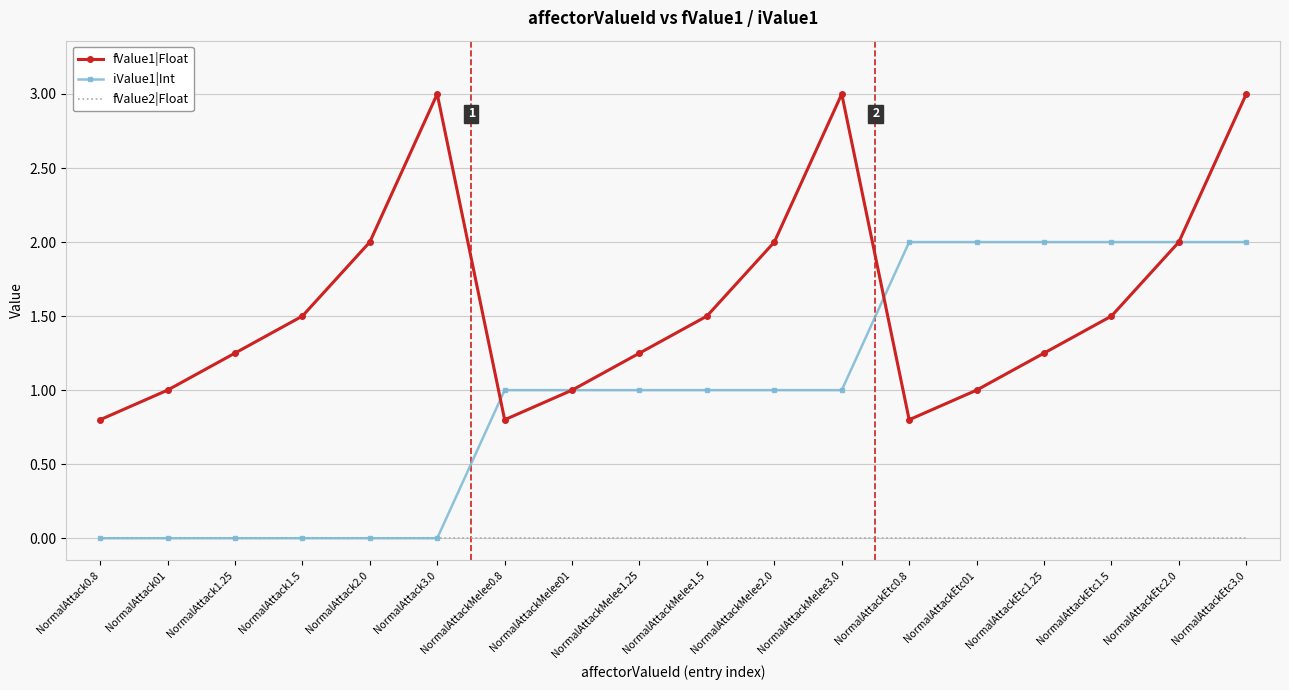

True or false: fValue1|Float and fValue2|Float intersect in this chart.

False